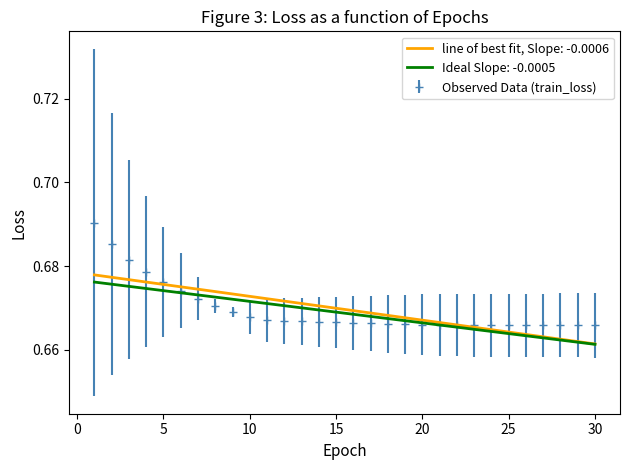

Which series has the largest range (max minus min)?

Observed Data (train_loss)